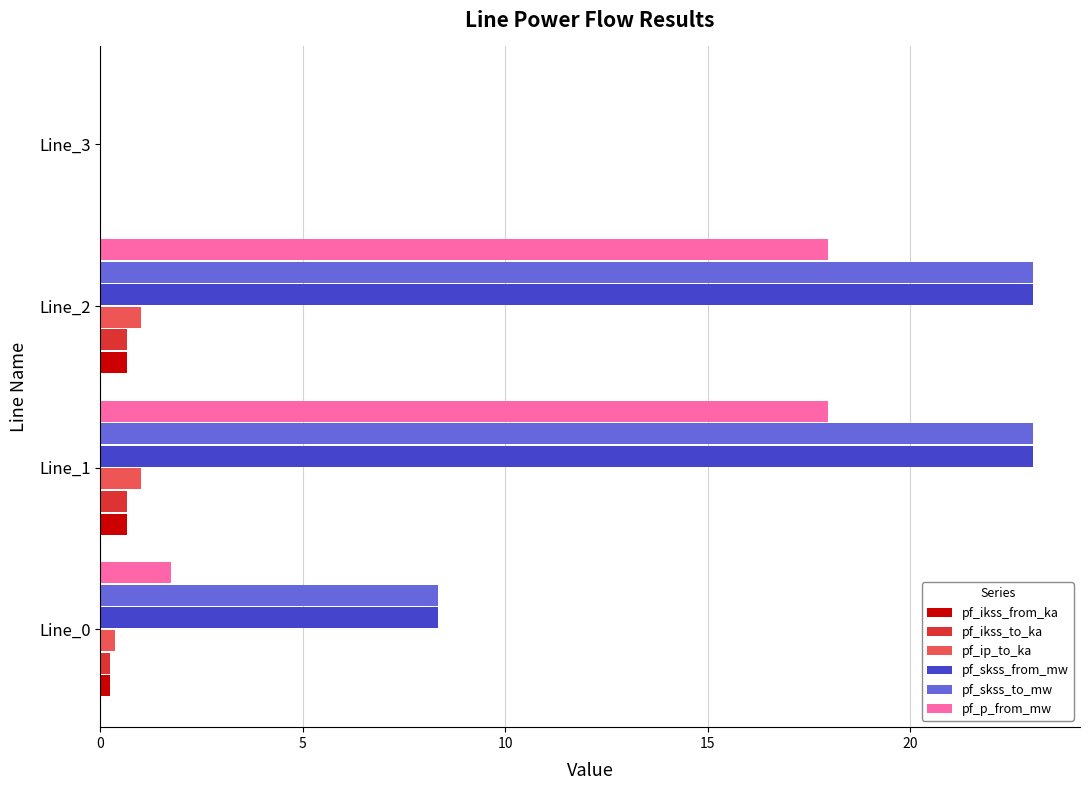

What is the total value across all series at Line_1?

66.4